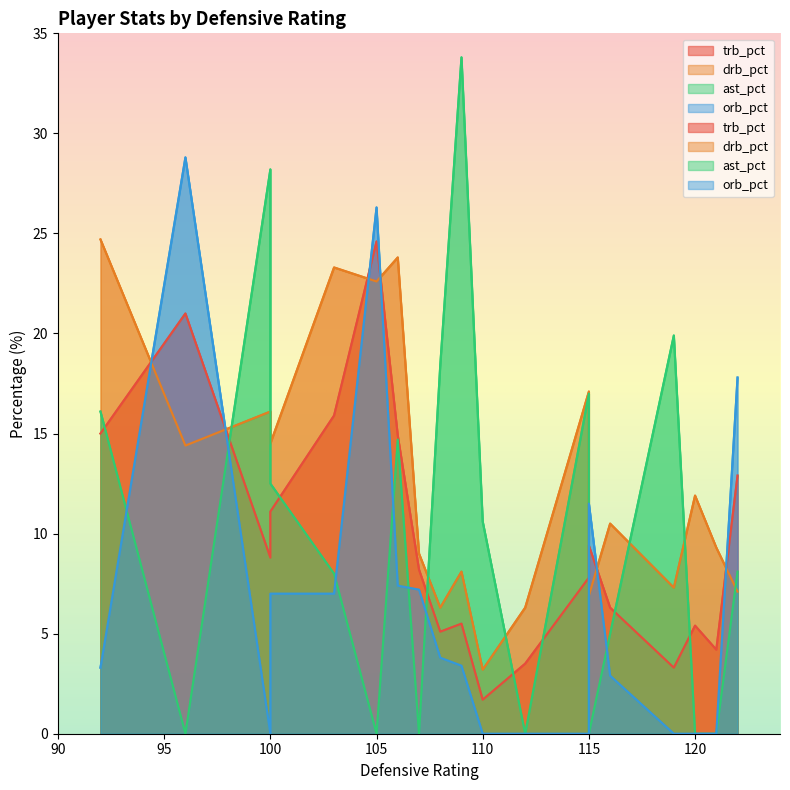

Does the chart have visible grid lines?

No